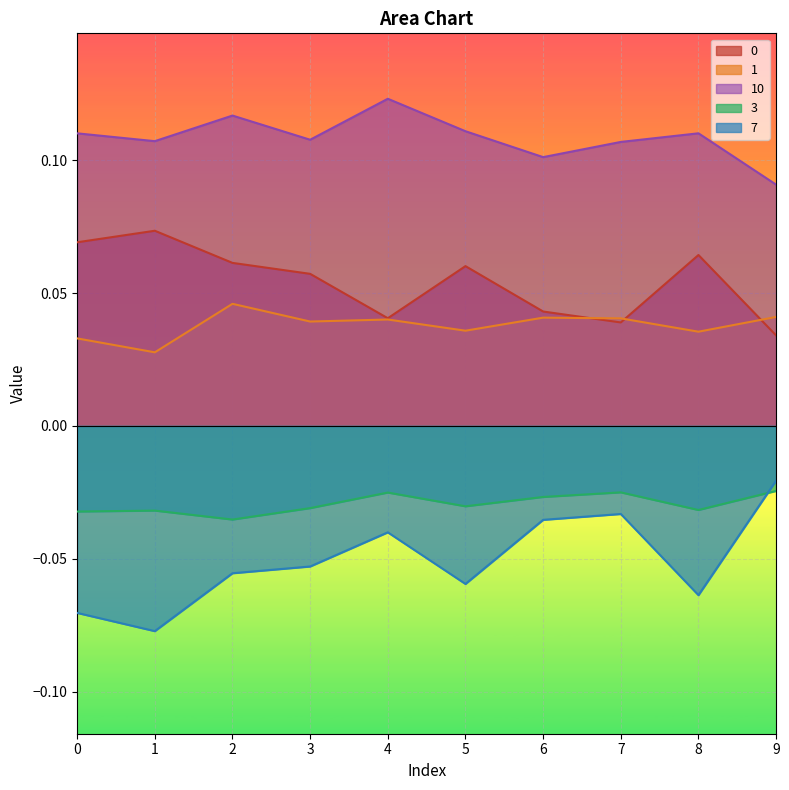

How many lines are shown in the chart?

5